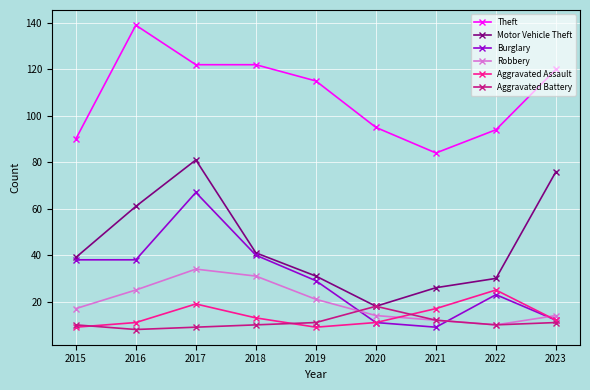

Read the Burglary value at 2021, to the nearest 10.

10